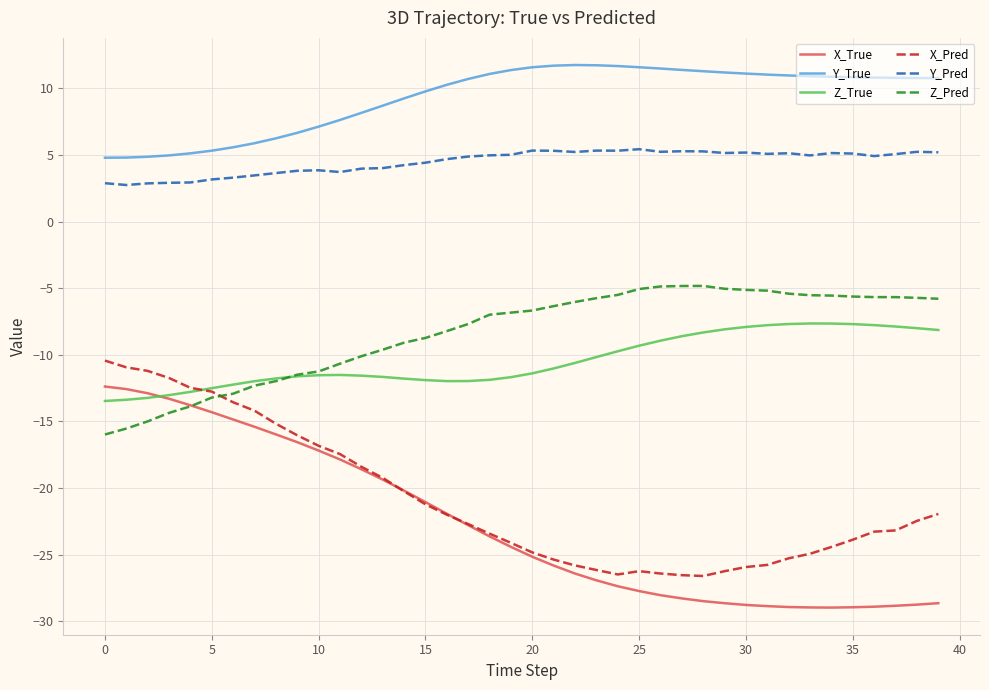

Which series has the largest range (max minus min)?

X_True